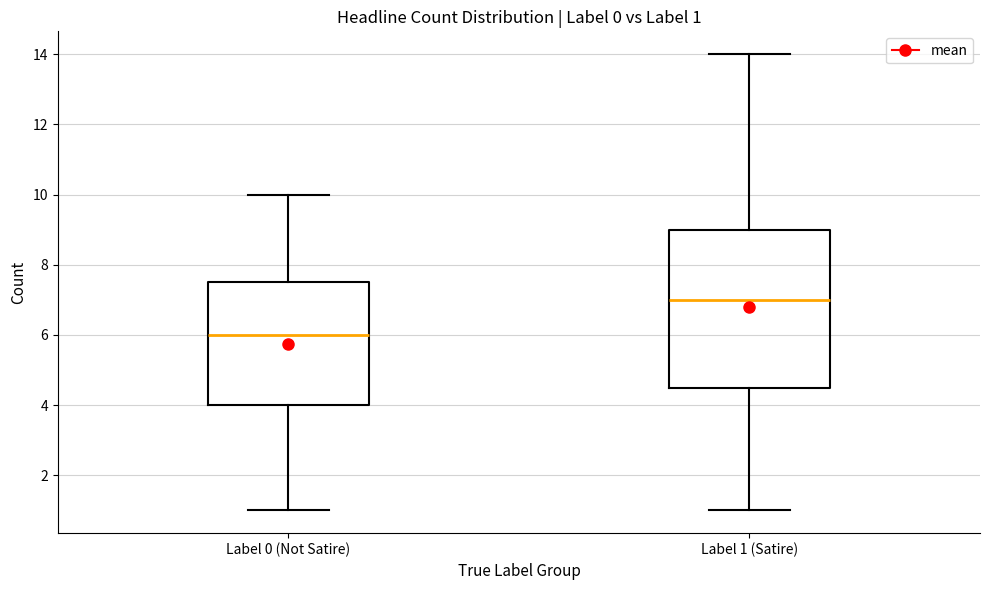

Which box is the tallest, from its lower edge to its upper edge?

Label 1 (Satire)